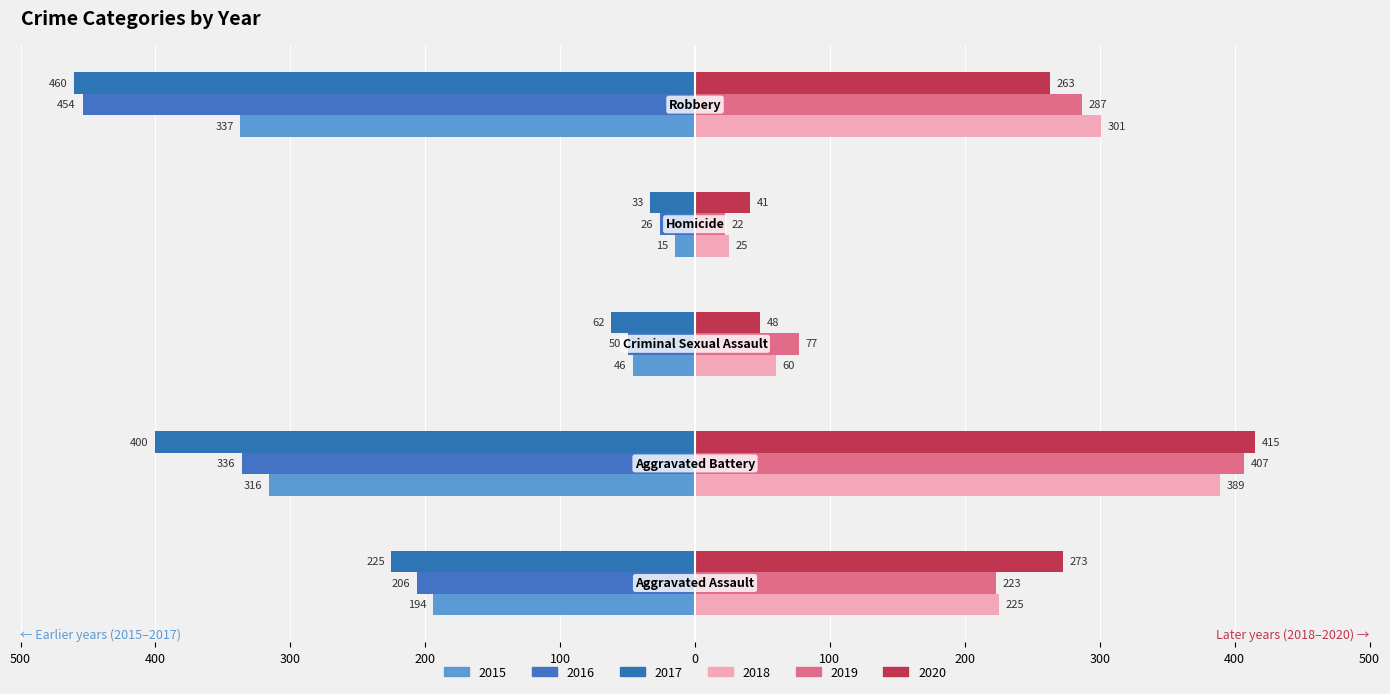

Reading left to right, transcribe all the data shown in this chart.

2015: -194	-316	-46	-15	-337
2016: -206	-336	-50	-26	-454
2017: -225	-400	-62	-33	-460
2018: 225	389	60	25	301
2019: 223	407	77	22	287
2020: 273	415	48	41	263